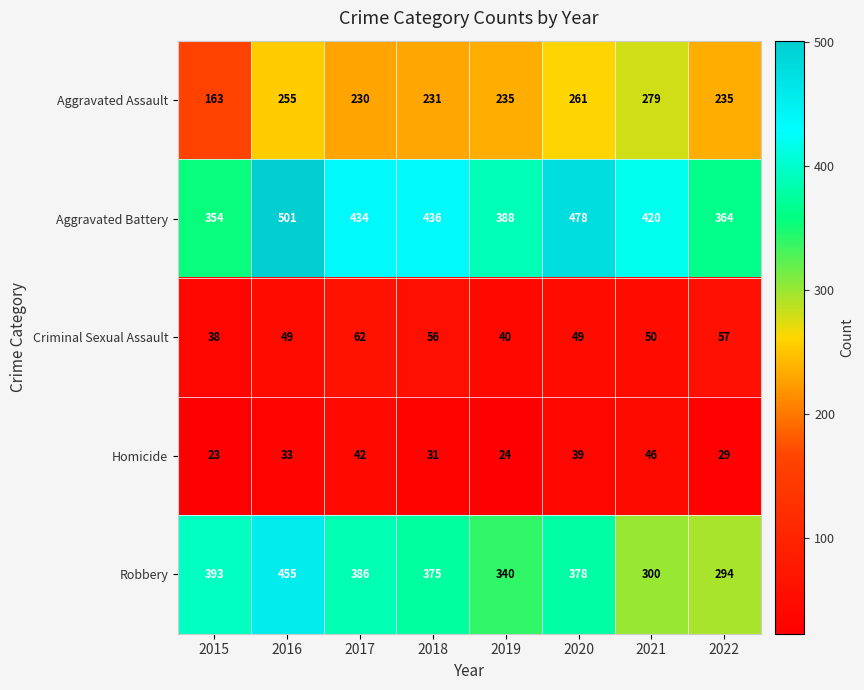

What is the maximum value shown in the chart?

501